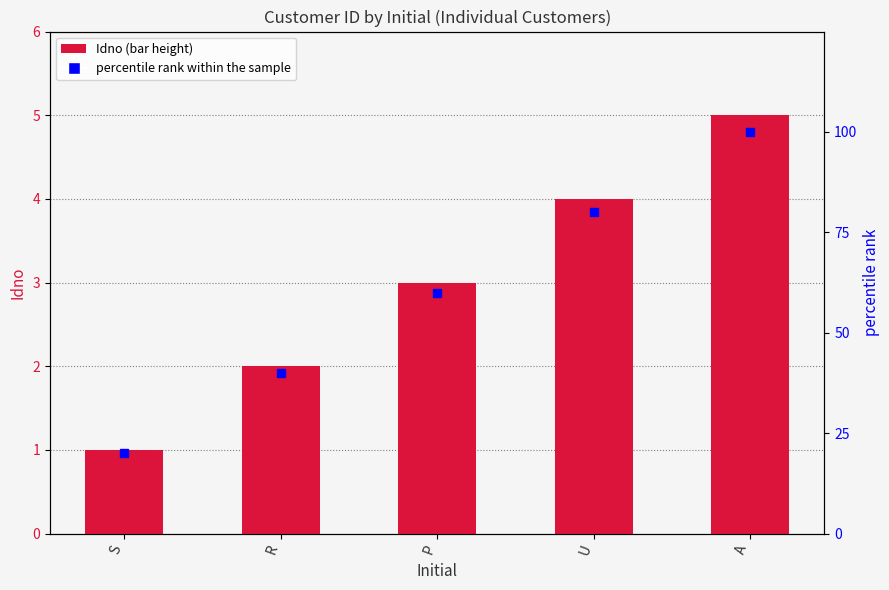

What is the highest value of the Idno series?

5